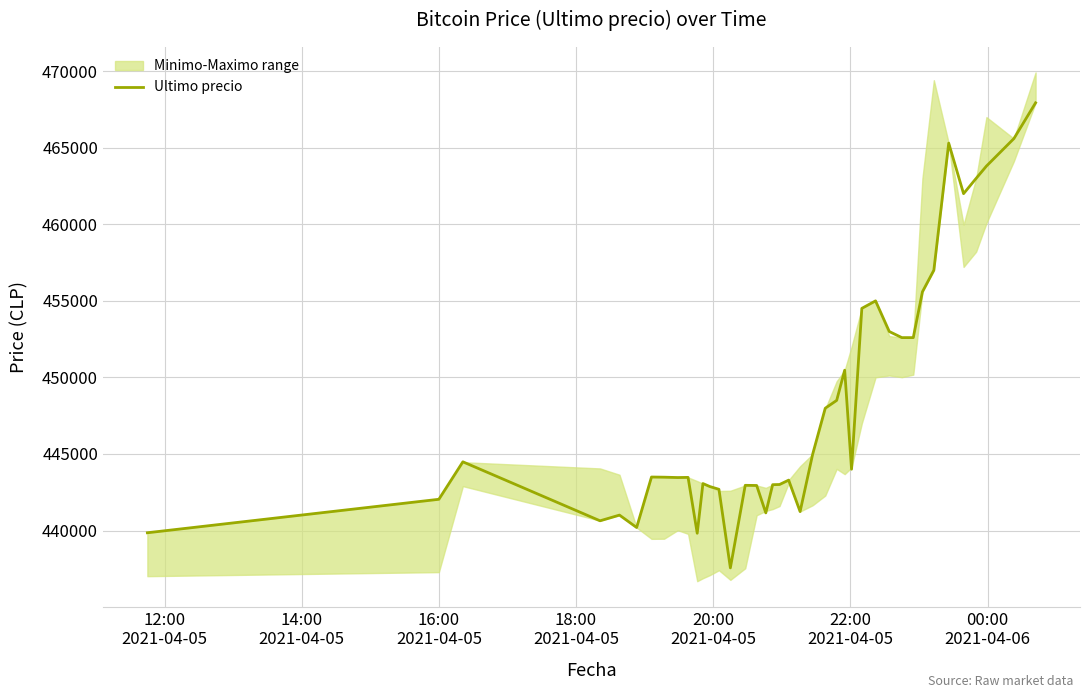

Is this an area chart (filled region under the line)?

No